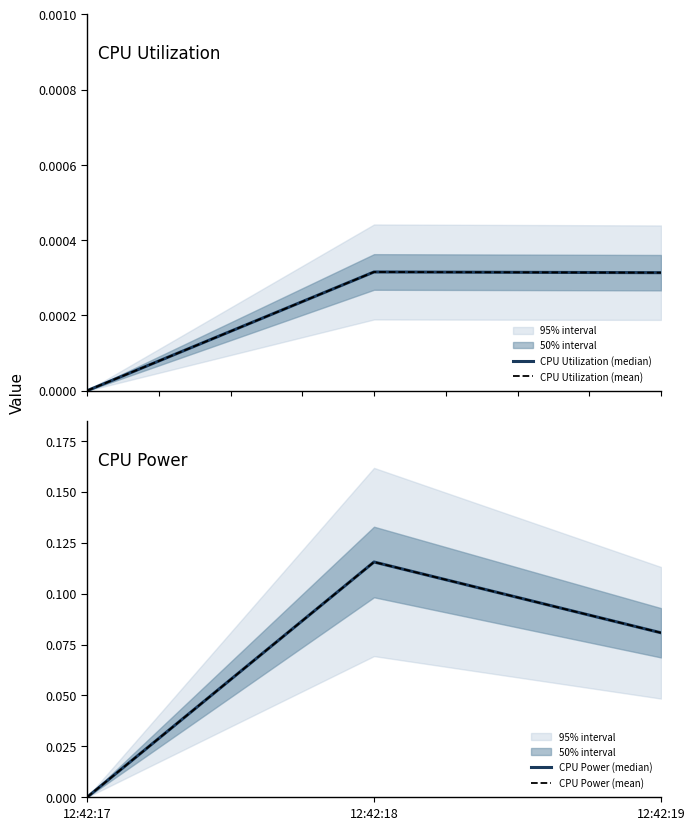

The CPU Utilization (mean) series shows 0.0 at 12:42:18. True or false?

True